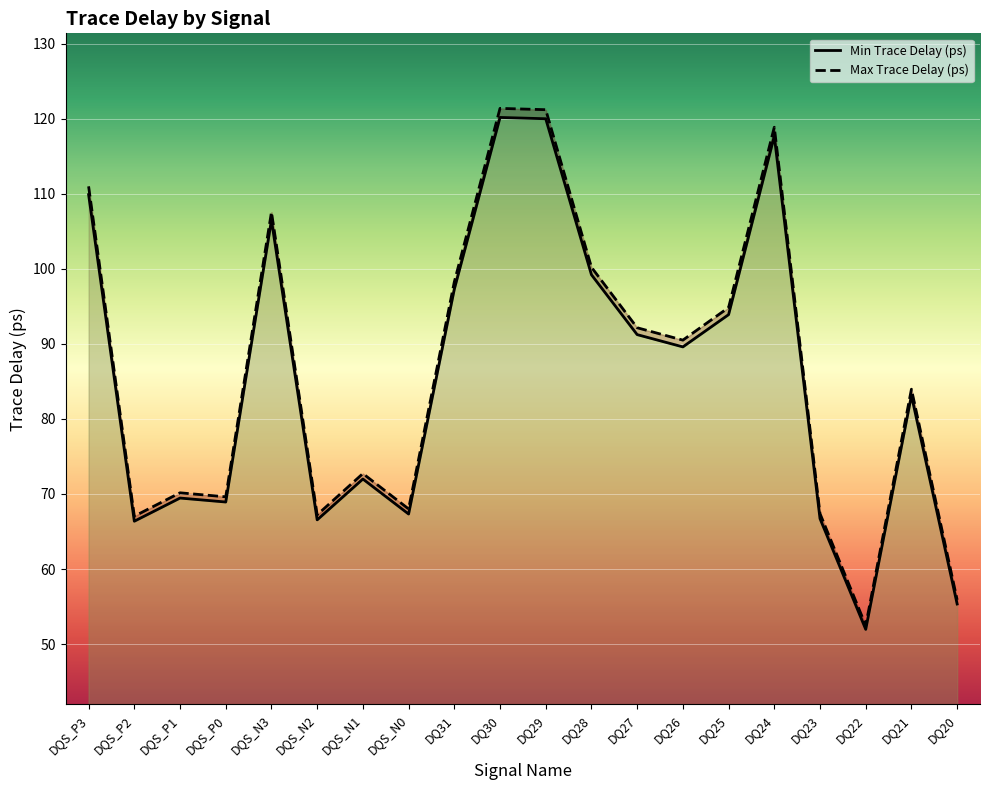

Is it true that Max Trace Delay (ps) equals 133.0 at DQ27?

False